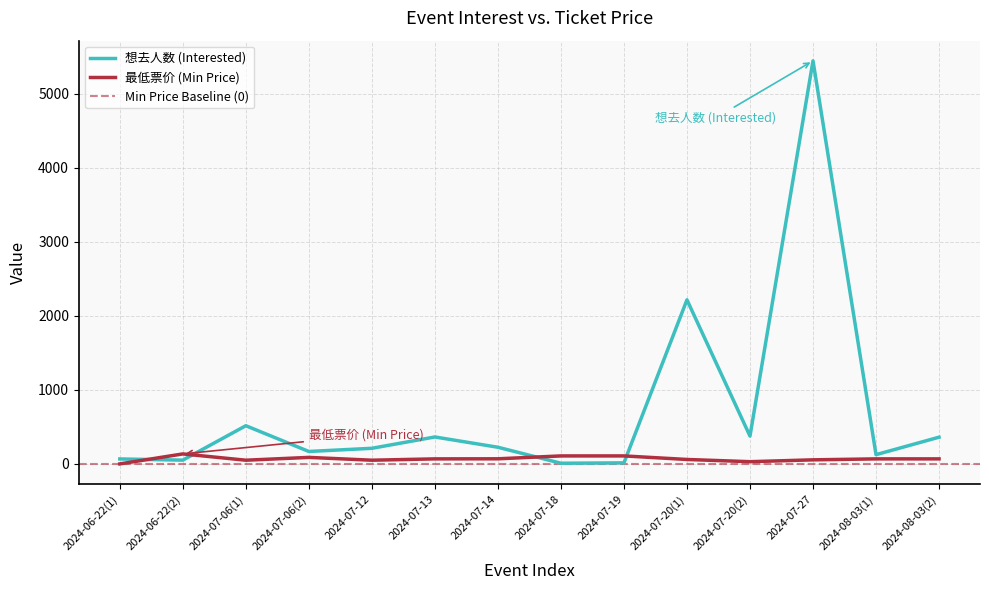

Rank the series at 2024-08-03(1) from highest to lowest value.

想去人数 (Interested), 最低票价 (Min Price)